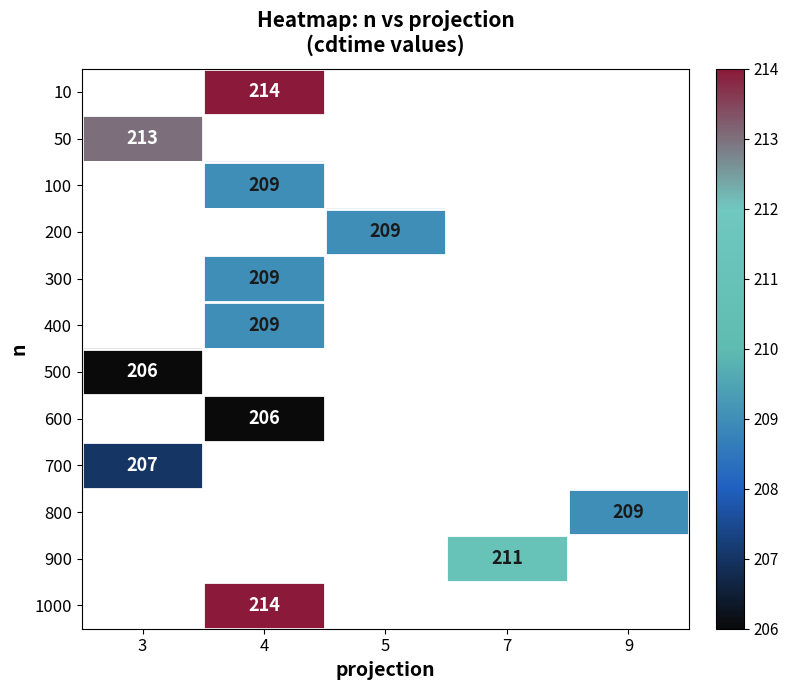

Is it true that 300 equals 209 at 4?

True